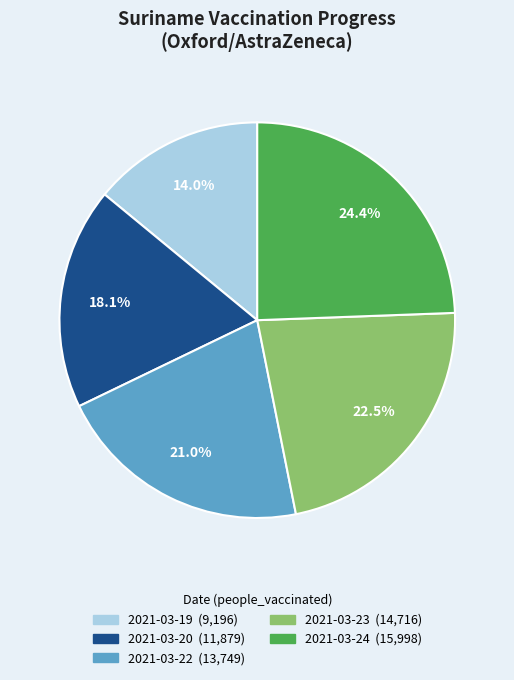

Does any single category account for the majority?

No